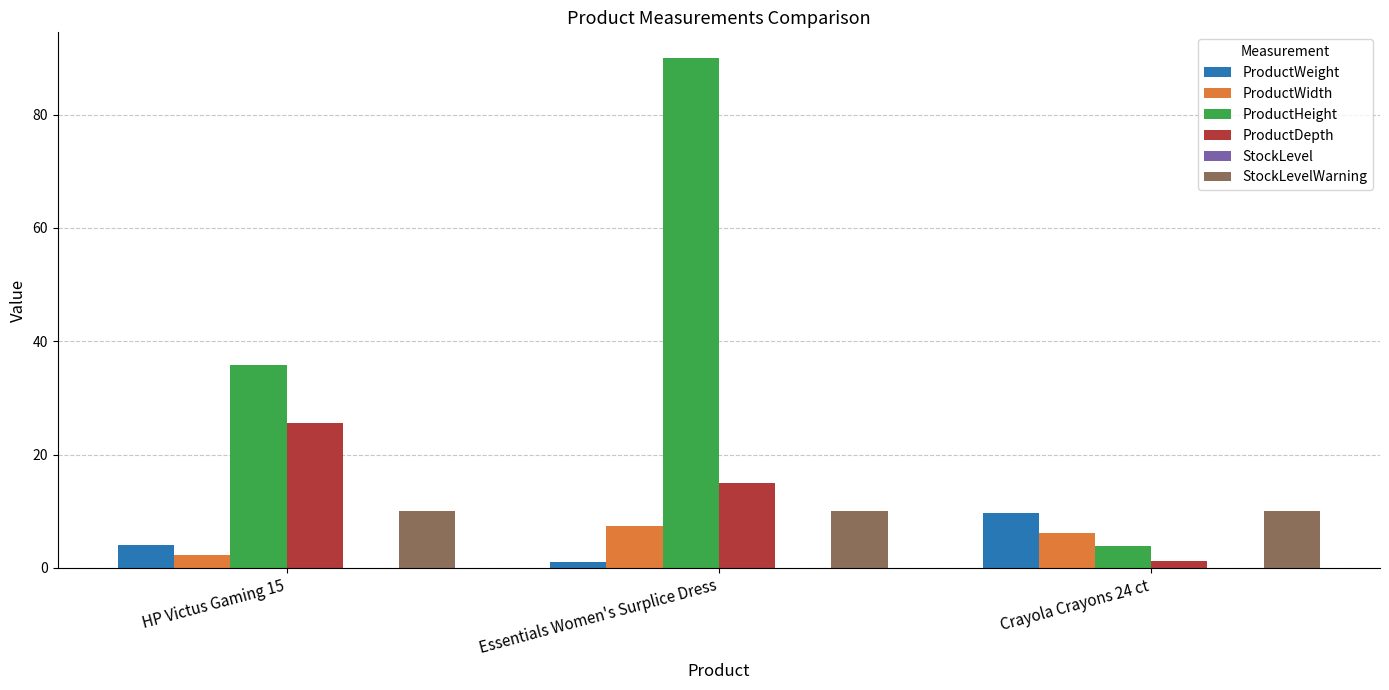

How many categories are shown in the chart?

3